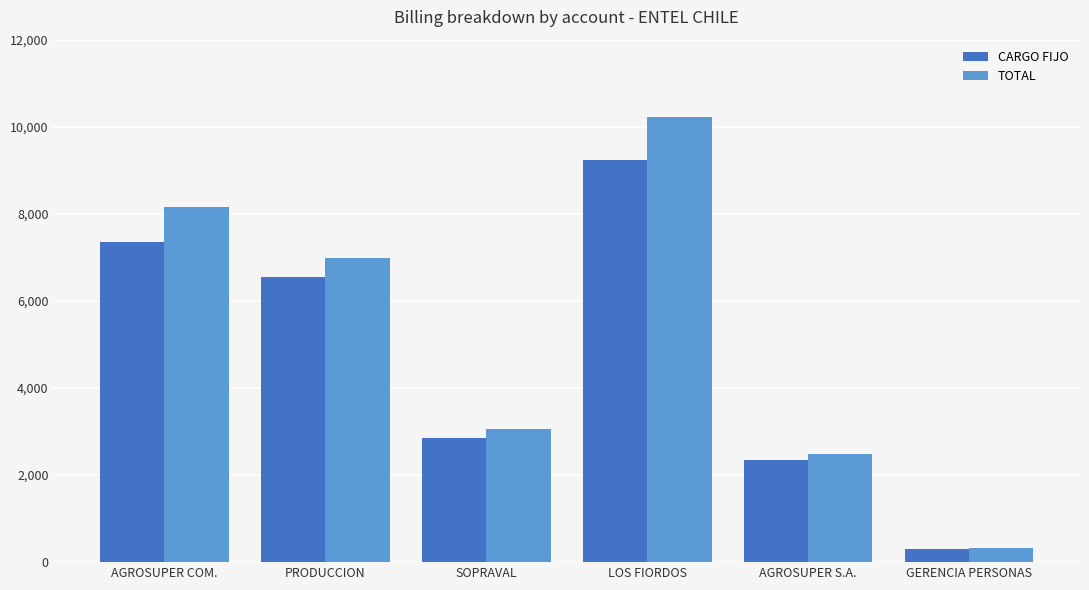

At which label does TOTAL reach its minimum?

GERENCIA PERSONAS